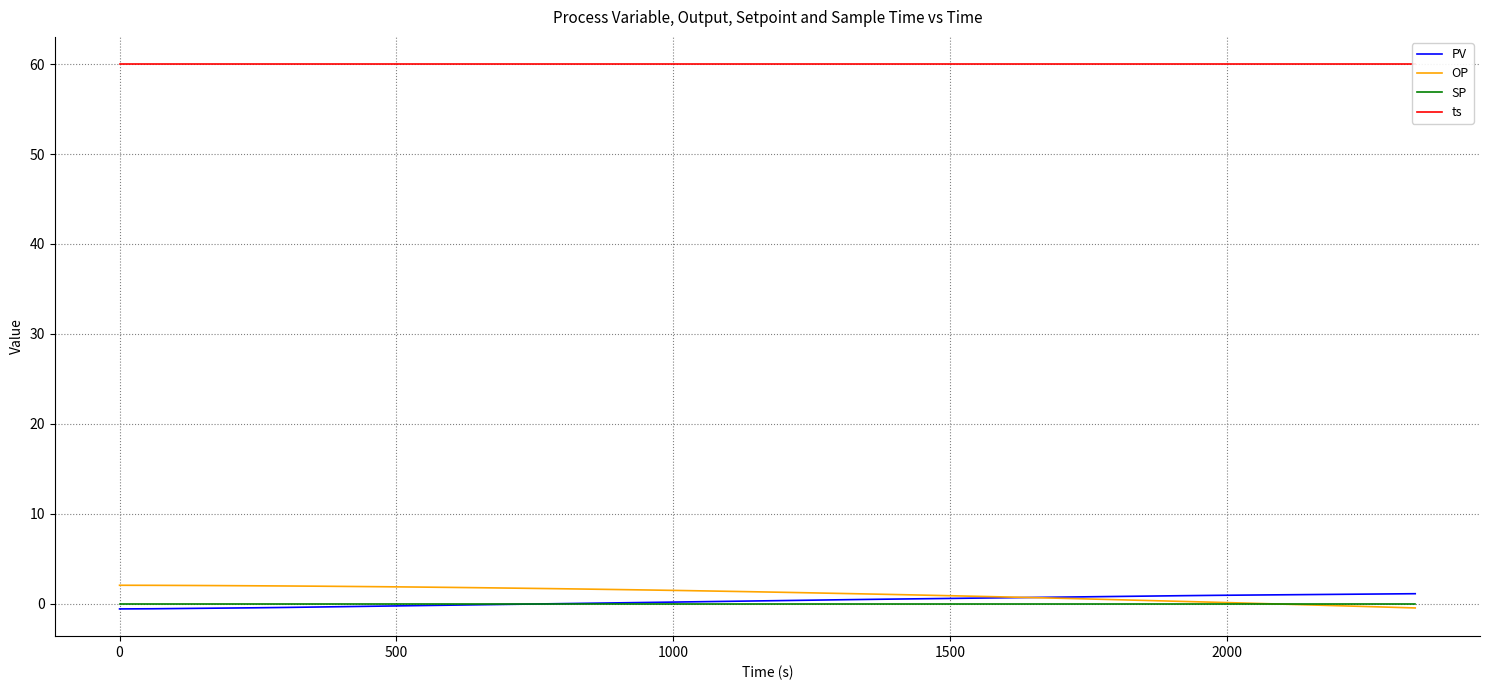

What is the maximum value for OP?

2.1